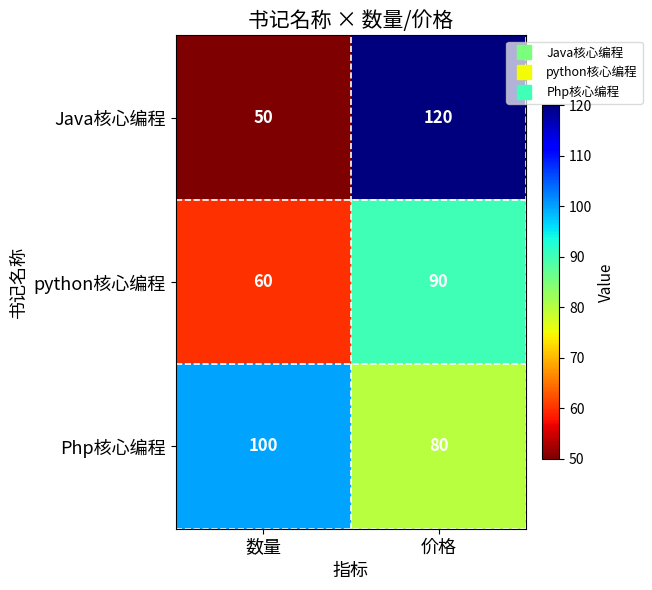

List the series in order of their overall mean, lowest first.

python核心编程, Java核心编程, Php核心编程